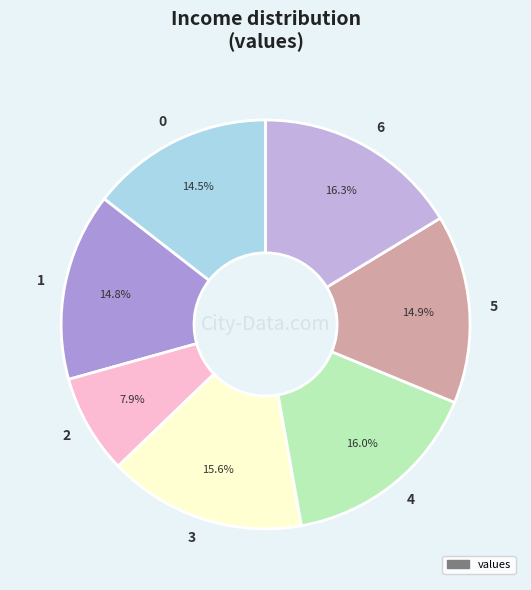

Is there any slice that represents more than half of the pie?

No